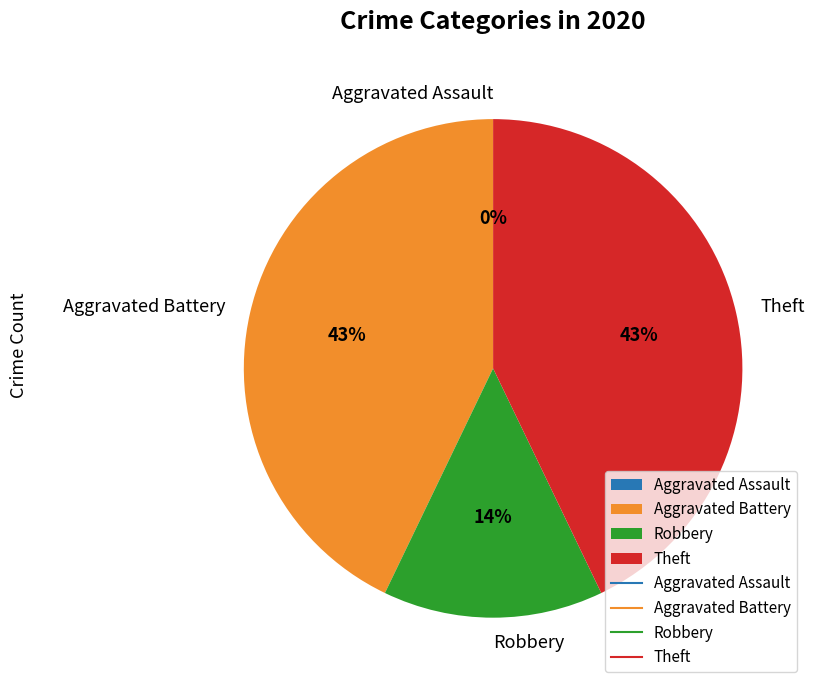

What percentage is the Aggravated Battery slice, to the nearest percent?

43%